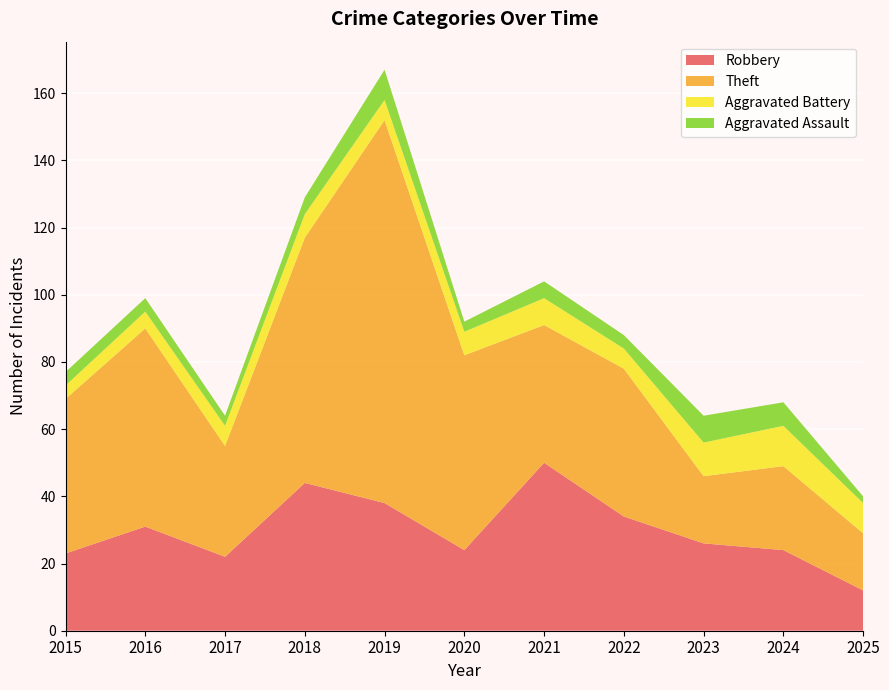

Reading left to right, transcribe all the data shown in this chart.

Robbery: 23	31	22	44	38	24	50	34	26	24	12
Theft: 46	59	33	73	114	58	41	44	20	25	17
Aggravated Battery: 4	5	6	7	6	7	8	6	10	12	9
Aggravated Assault: 4	4	3	5	9	3	5	4	8	7	2